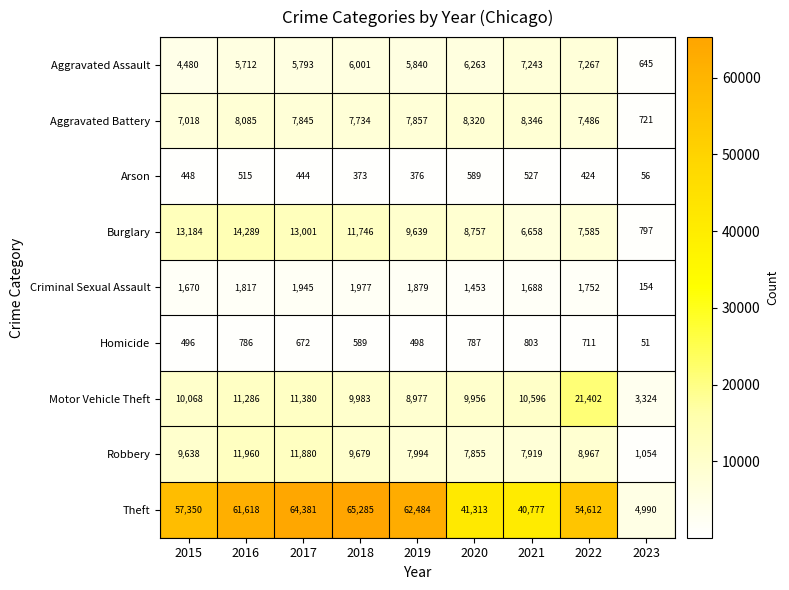

How many data points in Burglary are less than 9639?

4